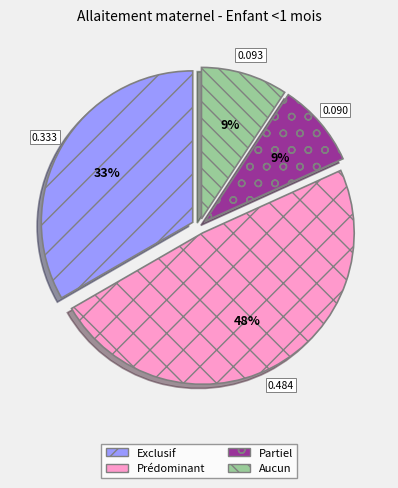

To the nearest percent, what portion does Exclusif represent?

33%